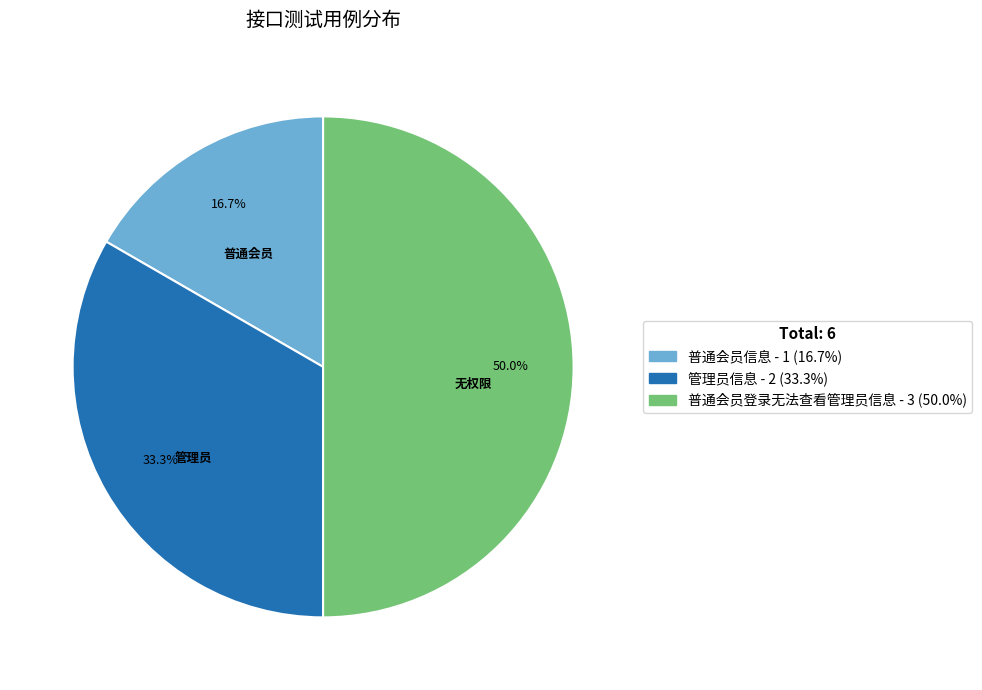

Which slice is the largest?

普通会员登录无法查看管理员信息